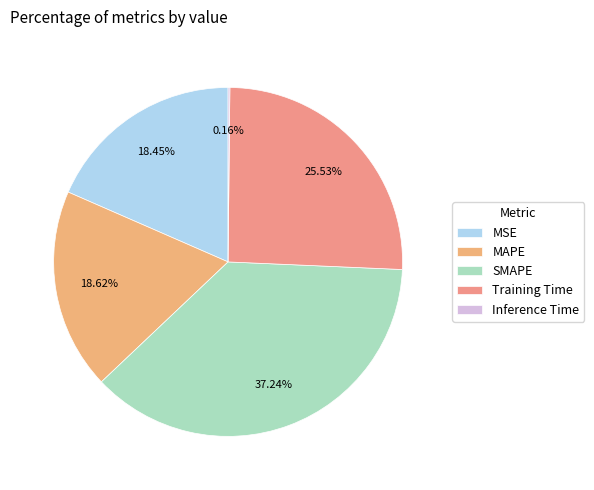

Which has a higher value, Inference Time or MAPE?

MAPE